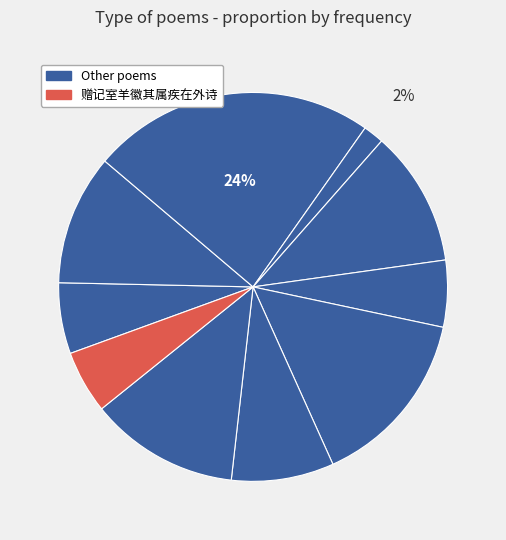

How many slices are in this pie chart?

10